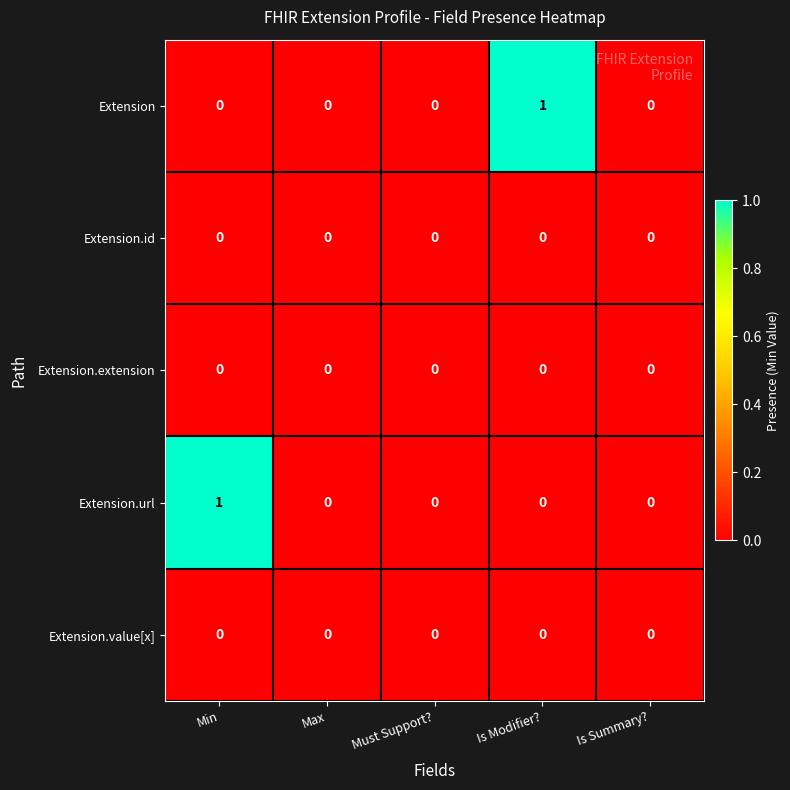

The value of Extension.url at Is Modifier? is 0. True or false?

True